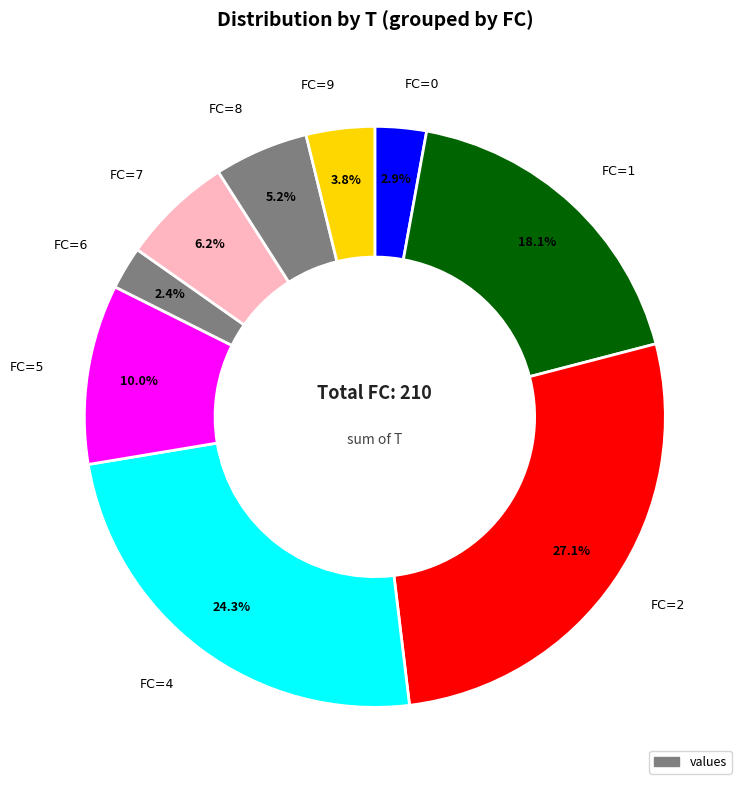

How many segments does this pie chart have?

9